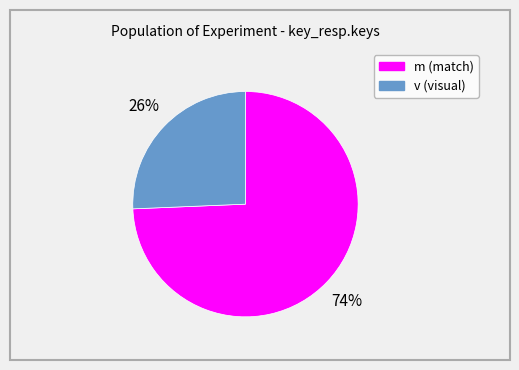

Which has a higher value, v or m?

m